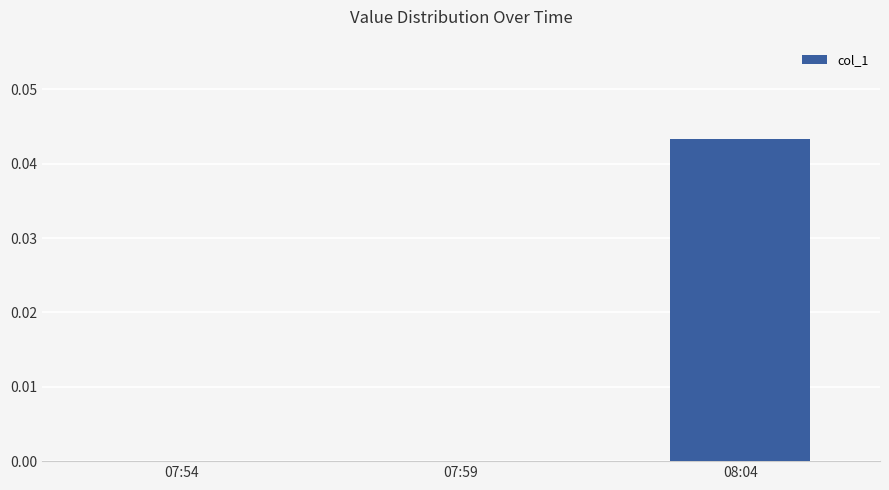

Are the bars horizontal?

No